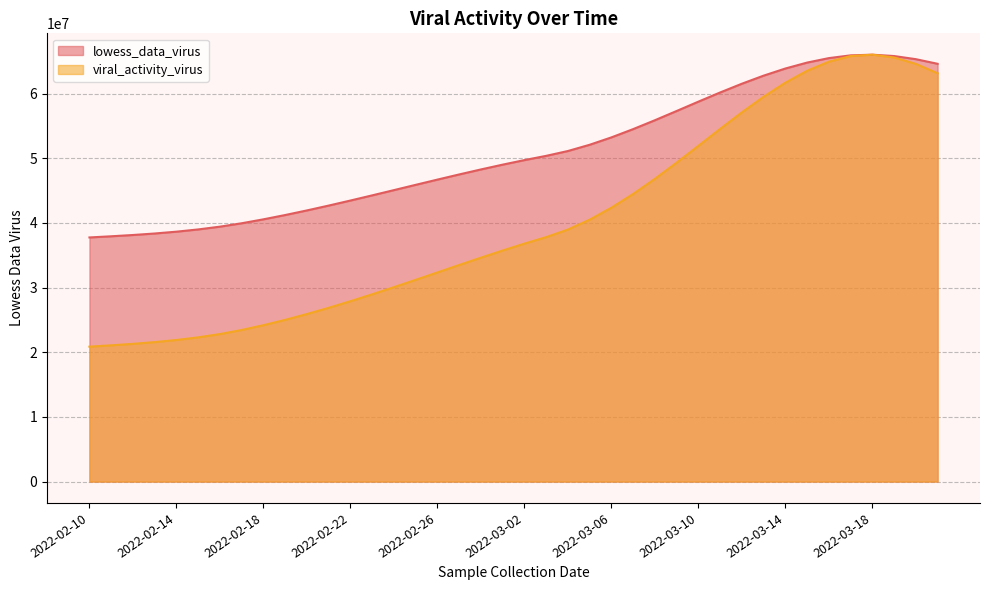

True or false: lowess_data_virus has a value of 13884269.9 at 2022-03-15.

False